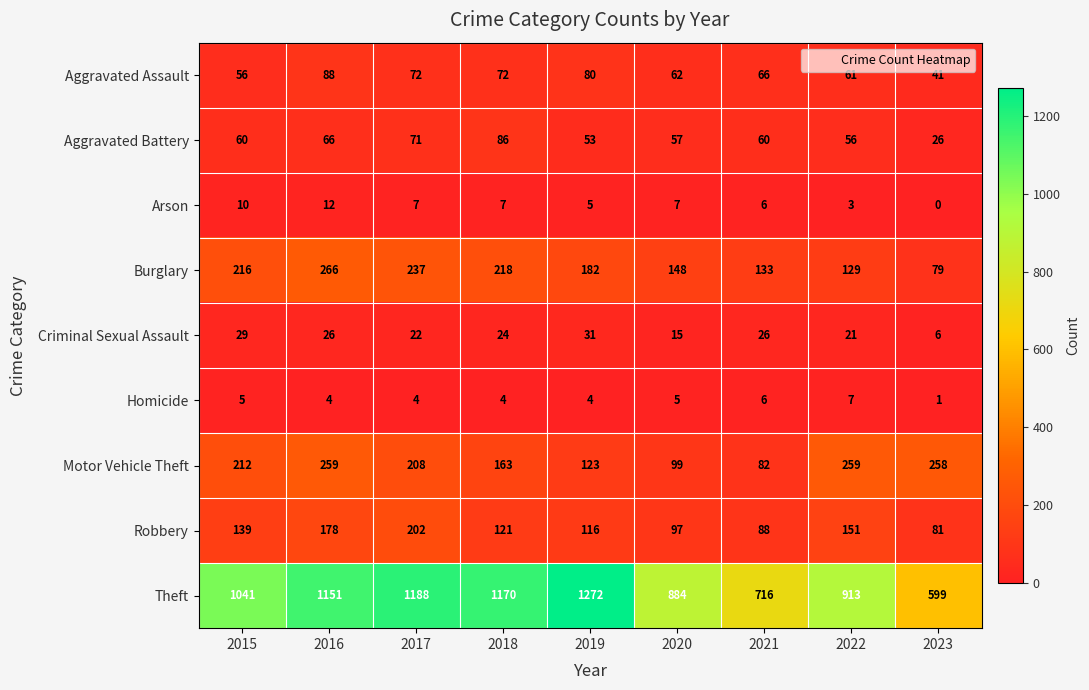

Which series has the largest total across all categories?

Theft